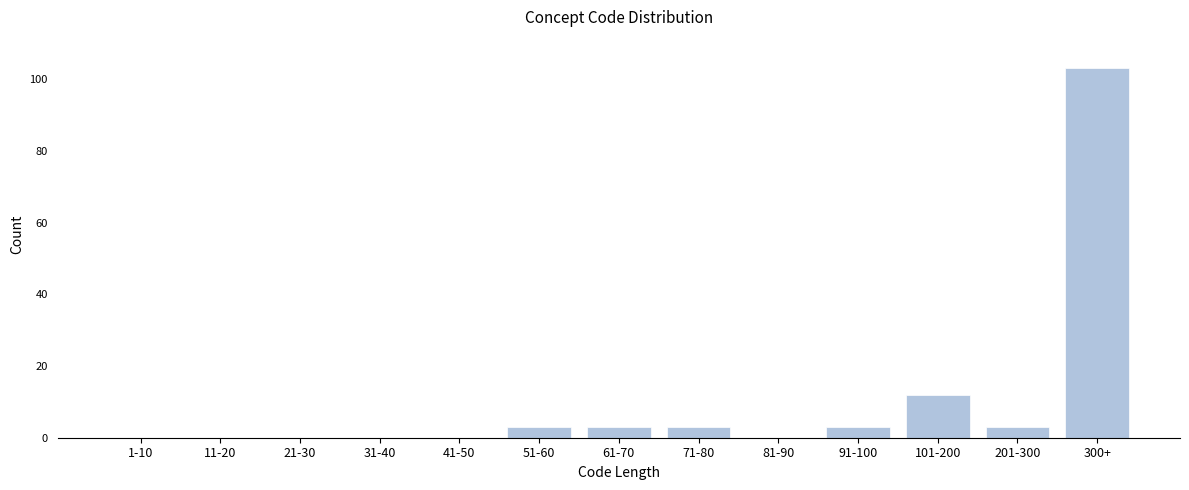

Reading left to right, extract all data points from this chart.

1-10=0	11-20=0	21-30=0	31-40=0	41-50=0	51-60=3	61-70=3	71-80=3	81-90=0	91-100=3	101-200=12	201-300=3	300+=103